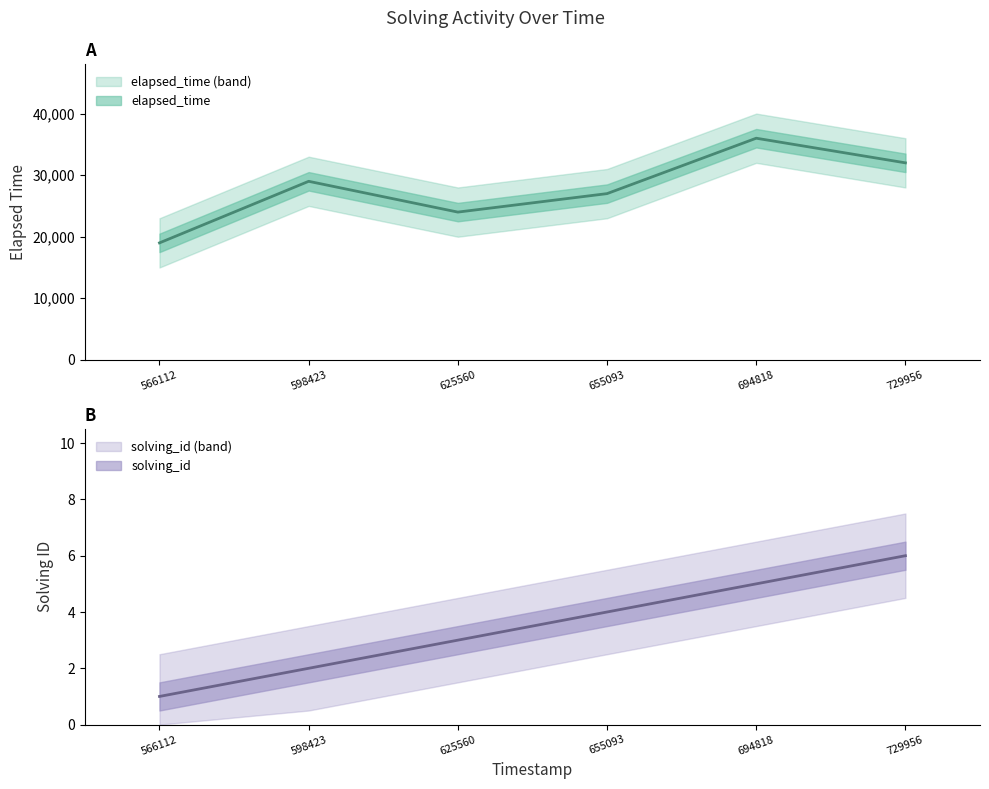

How many distinct data groups are displayed?

2